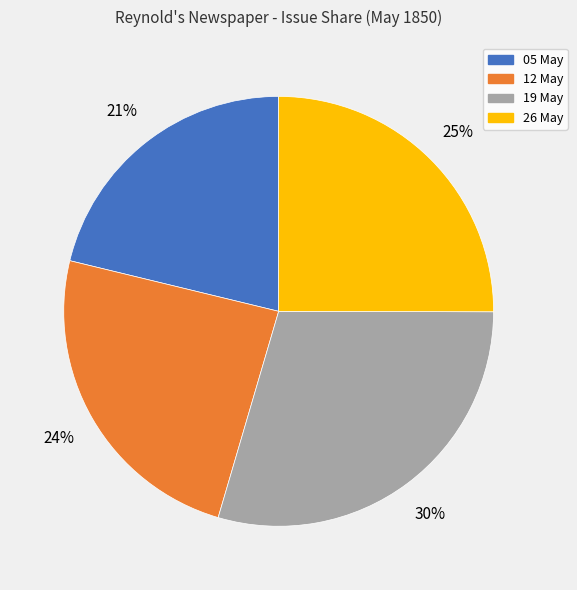

Combined, do 19 May and 12 May account for over 50%?

Yes